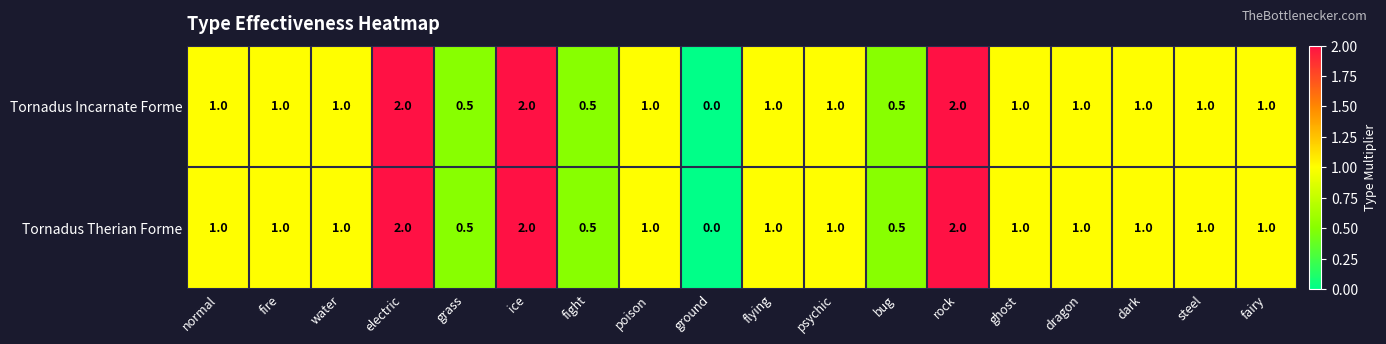

What is the average value of the Tornadus Incarnate Forme series?

1.0